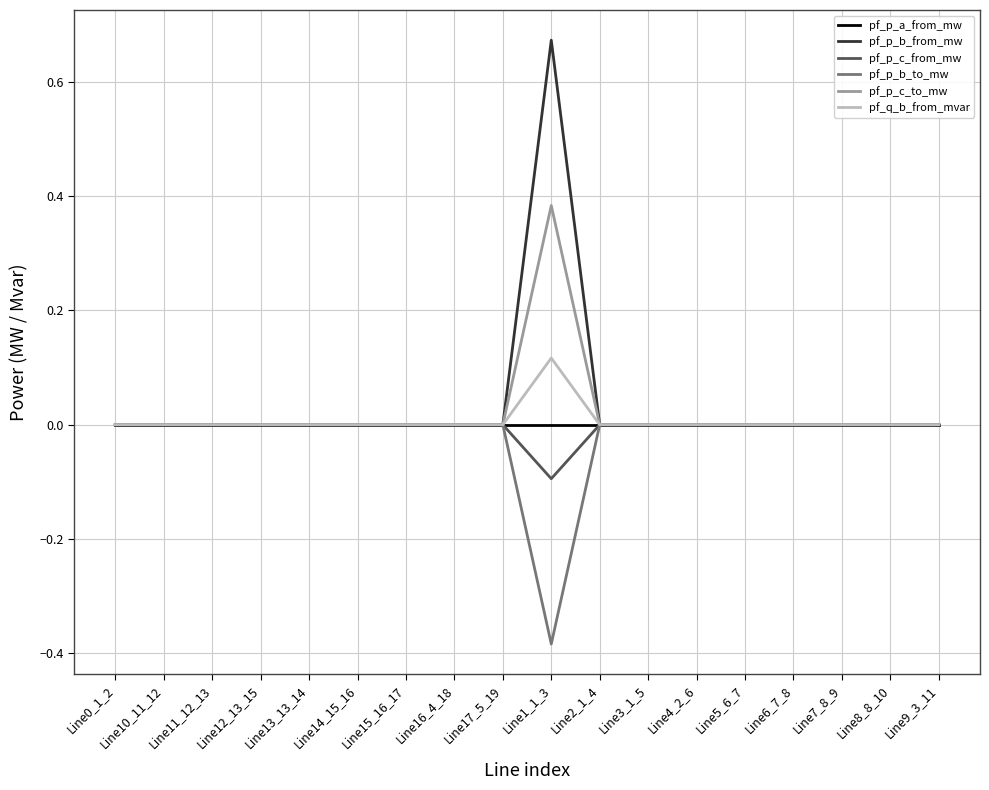

Is it true that pf_p_b_from_mw equals -0.0 at Line7_8_9?

True